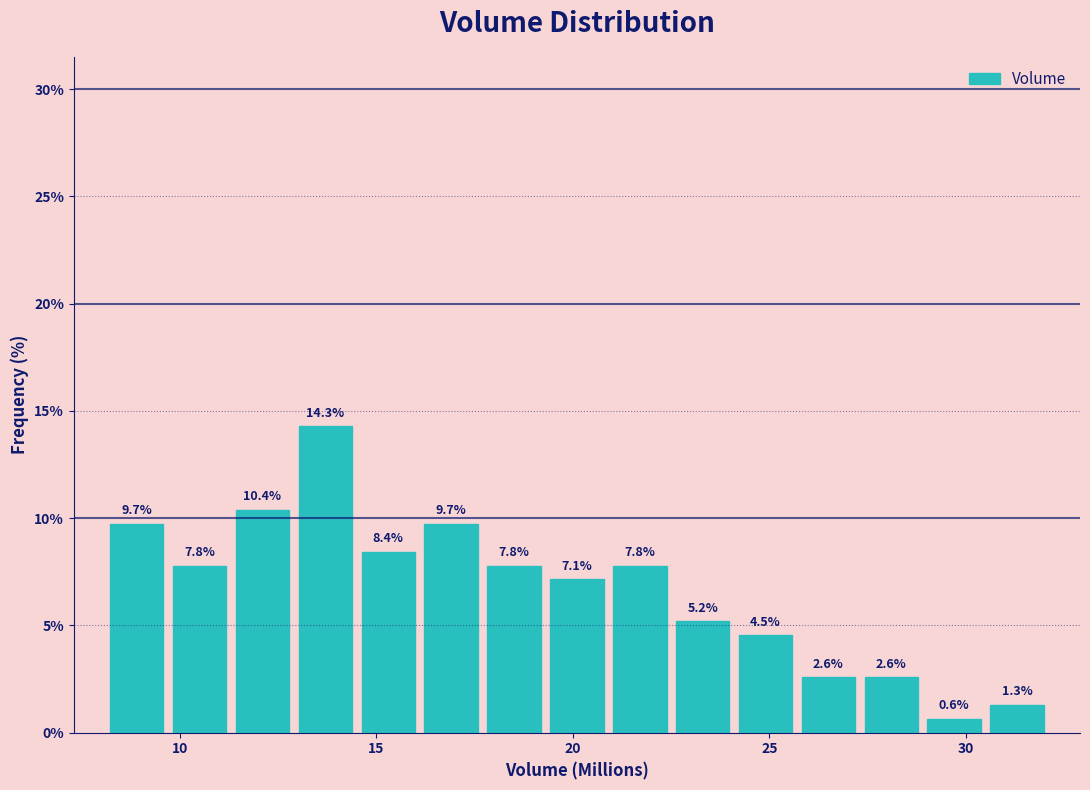

Read against the x-axis, roughly where is the centre of the tallest bar?

13.5